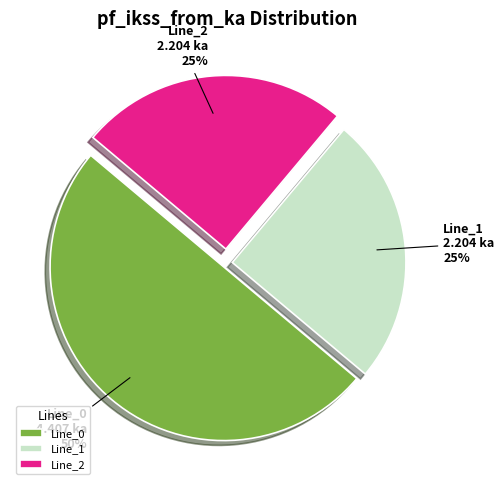

The Line_0 slice represents 50% of the pie. True or false?

True